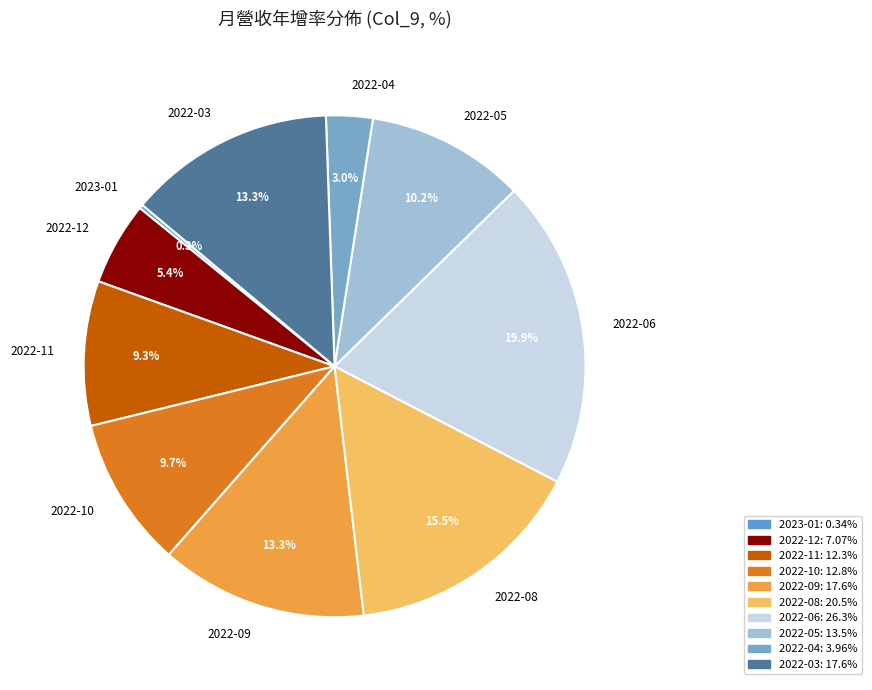

Which category has the biggest portion of the pie?

2022-06